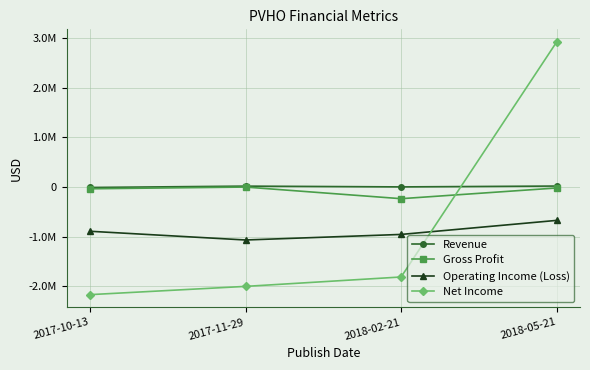

Which series ends up on top after the final intersection of Net Income and Operating Income (Loss)?

Net Income